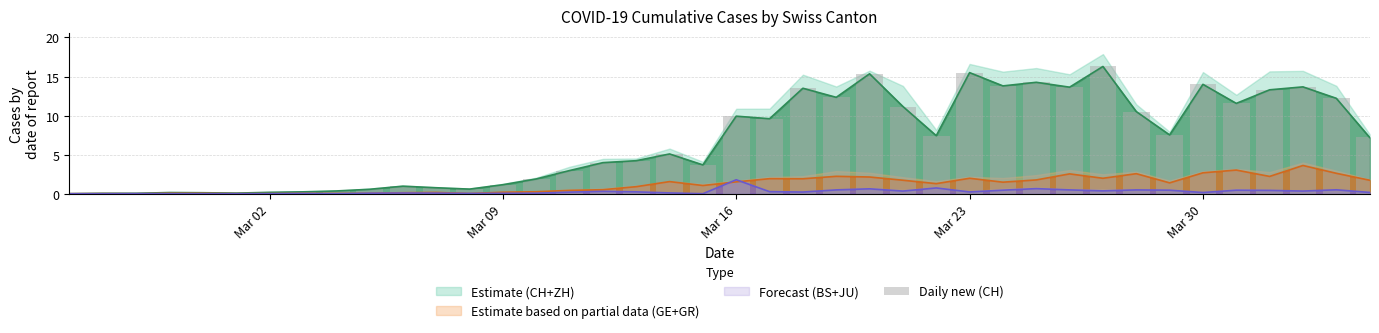

What is the value of the 26th bar from the left?

11.2